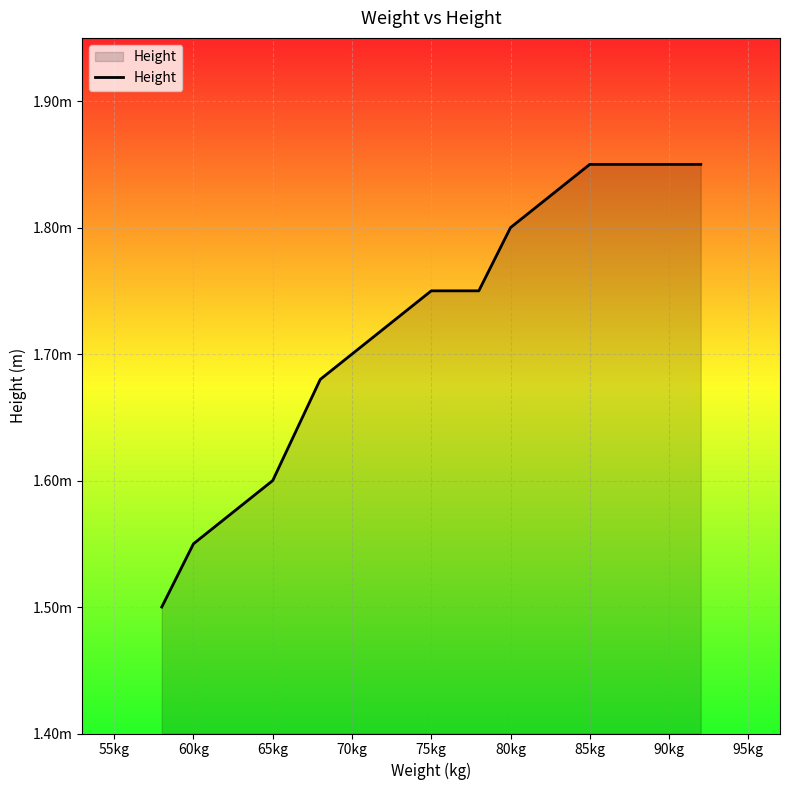

What is the maximum value shown in the chart?

1.9